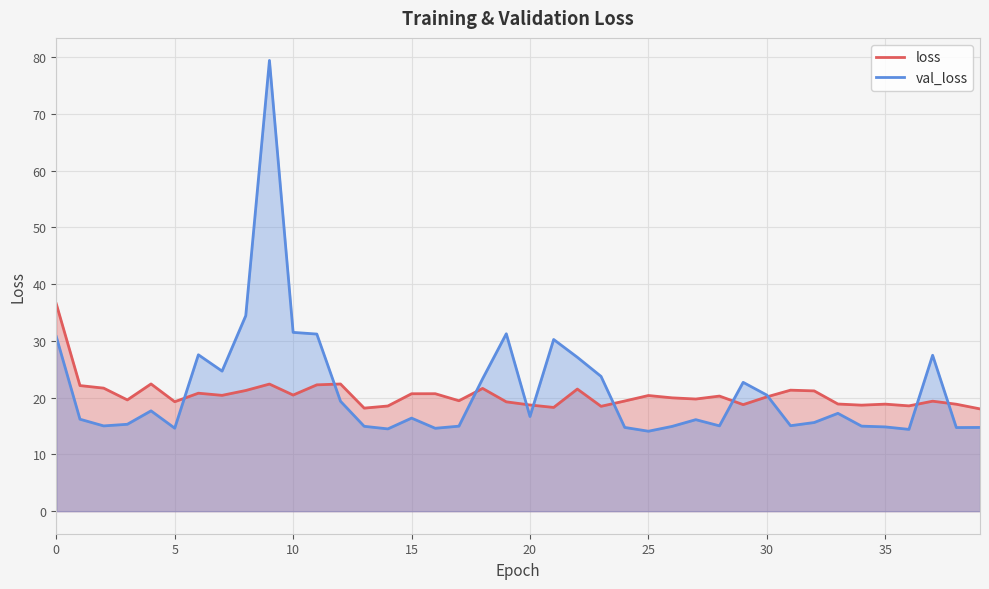

Reading left to right, extract all data points from this chart.

loss: 36.5	22.1	21.7	19.6	22.4	19.3	20.8	20.4	21.3	22.4	20.5	22.3	22.4	18.2	18.5	20.7	20.7	19.5	21.6	19.3	18.7	18.3	21.5	18.5	19.4	20.4	20.0	19.8	20.3	18.8	20.1	21.3	21.2	18.9	18.7	18.9	18.6	19.4	18.8	18.0
val_loss: 30.7	16.2	15.0	15.3	17.7	14.6	27.6	24.7	34.4	79.4	31.5	31.2	19.4	15.0	14.5	16.4	14.6	15.0	23.3	31.3	16.7	30.2	27.1	23.7	14.8	14.1	14.9	16.1	15.0	22.7	20.5	15.1	15.6	17.2	15.0	14.8	14.4	27.5	14.7	14.8